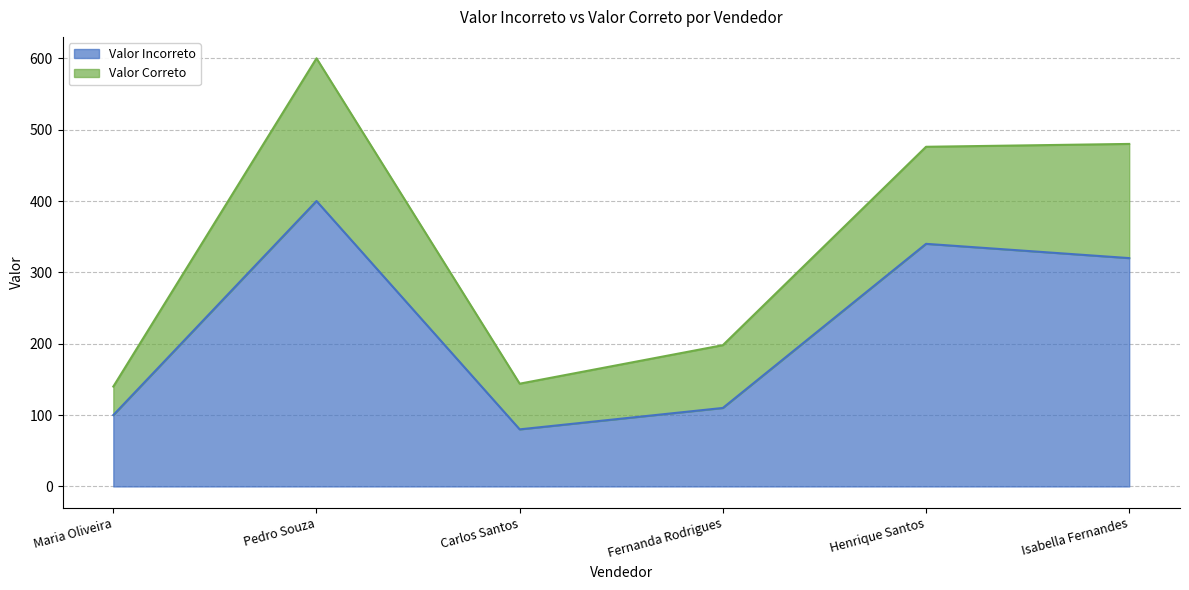

Does the chart display data point markers on the line(s)?

No